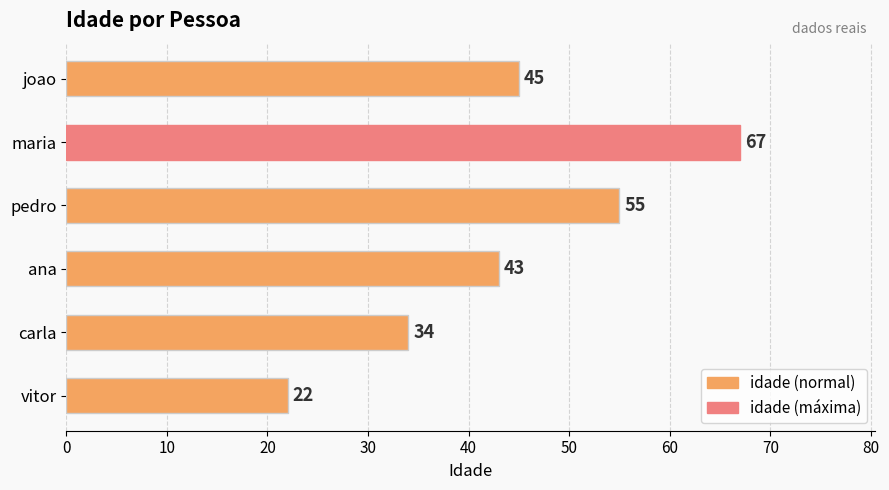

What is the change in value from pedro to joao?

-10